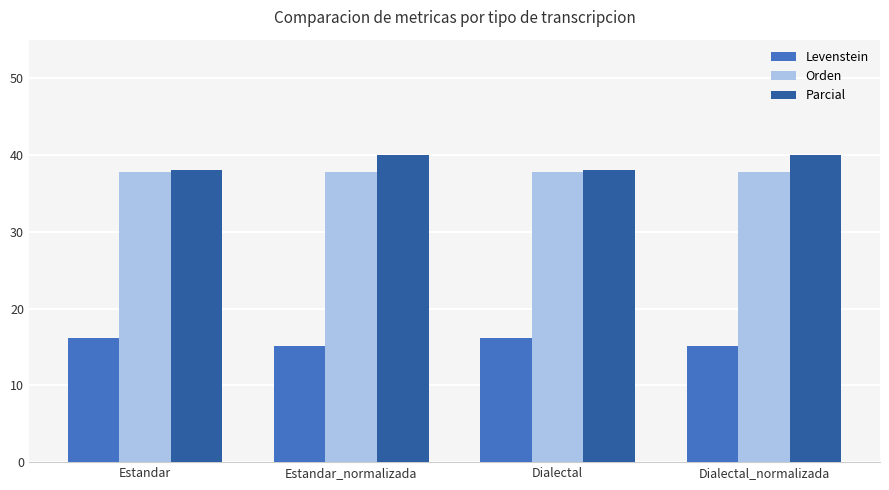

The value of Parcial at Estandar_normalizada is 40.0. True or false?

True